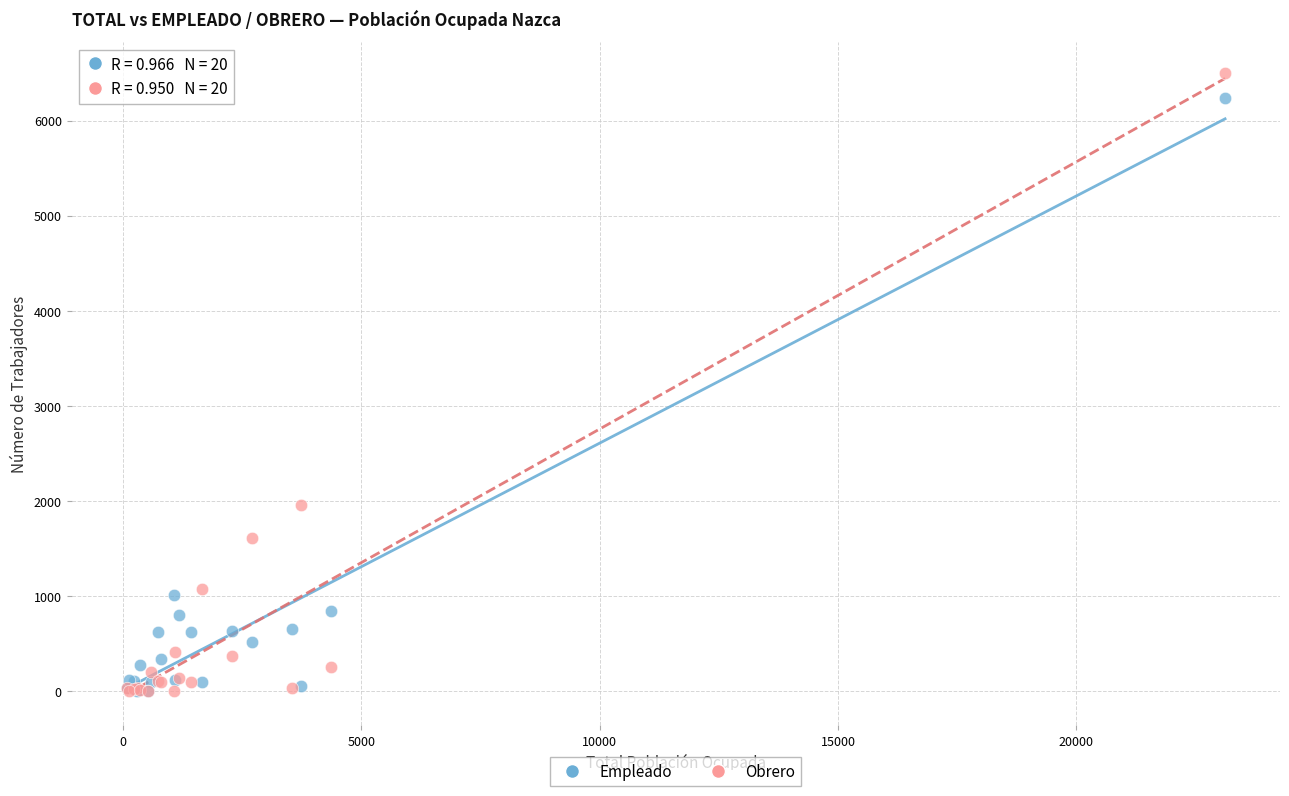

In the Empleado series, what Y value is closest to 3117?

1007